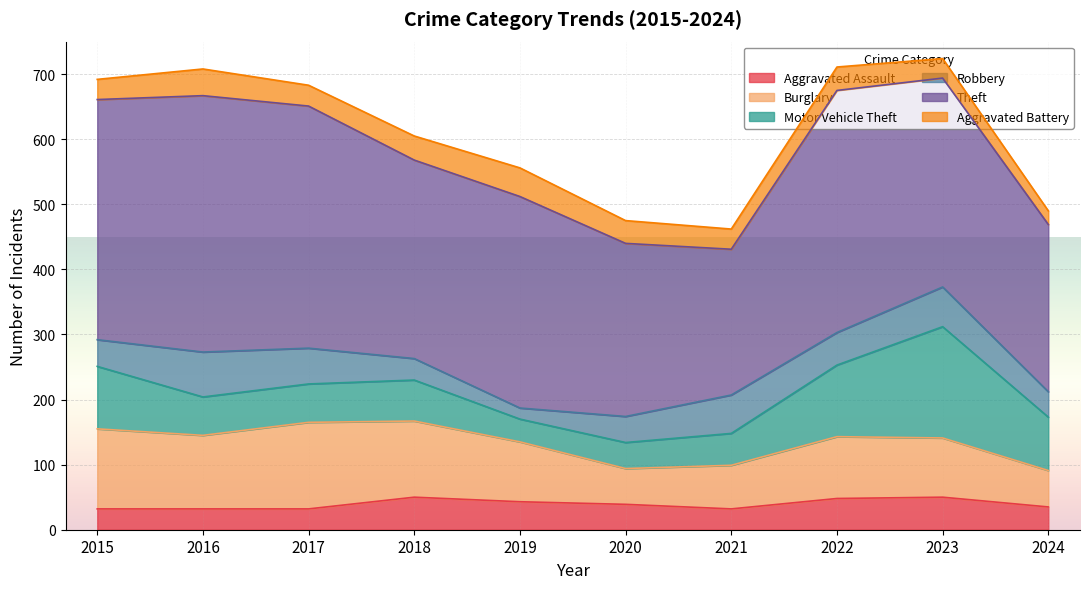

Where is Burglary nearest to the value 94?

2022